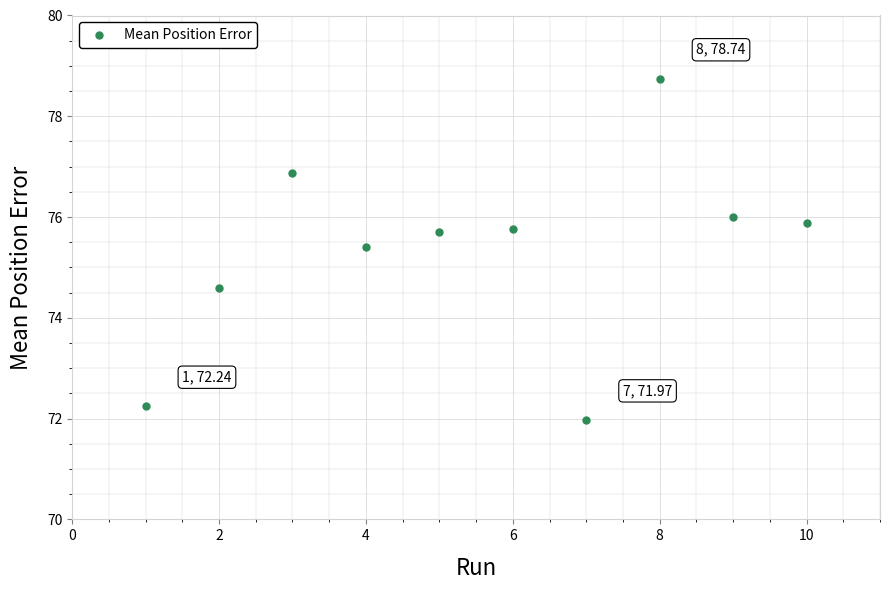

What is the average X value?

5.5